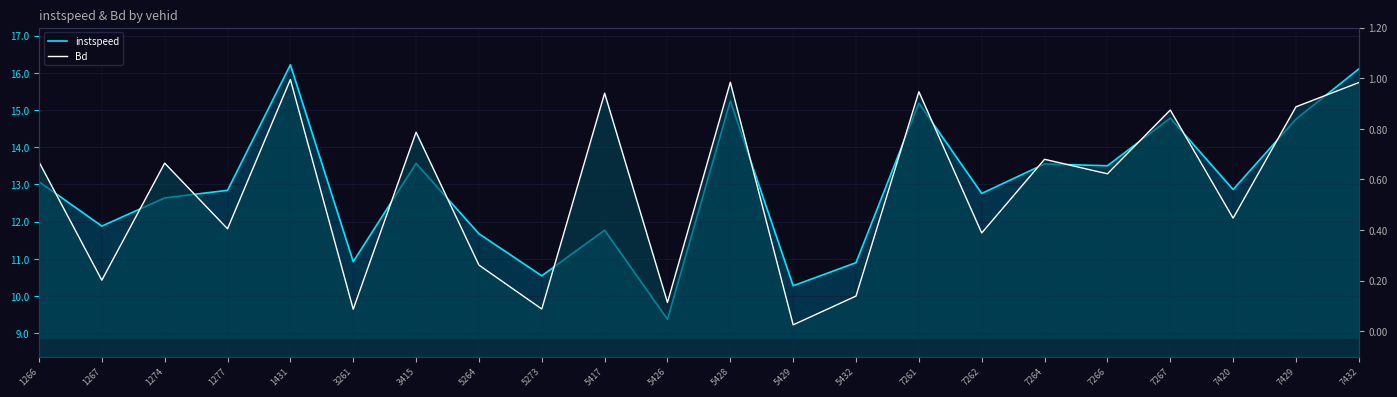

Reading left to right, list all the values displayed in this chart.

instspeed: 13.1	11.9	12.6	12.8	16.2	10.9	13.6	11.7	10.5	11.8	9.4	15.2	10.3	10.9	15.2	12.8	13.6	13.5	14.8	12.9	14.8	16.1
Bd: 0.7	0.2	0.7	0.4	1.0	0.1	0.8	0.3	0.1	0.9	0.1	1.0	0.0	0.1	0.9	0.4	0.7	0.6	0.9	0.4	0.9	1.0